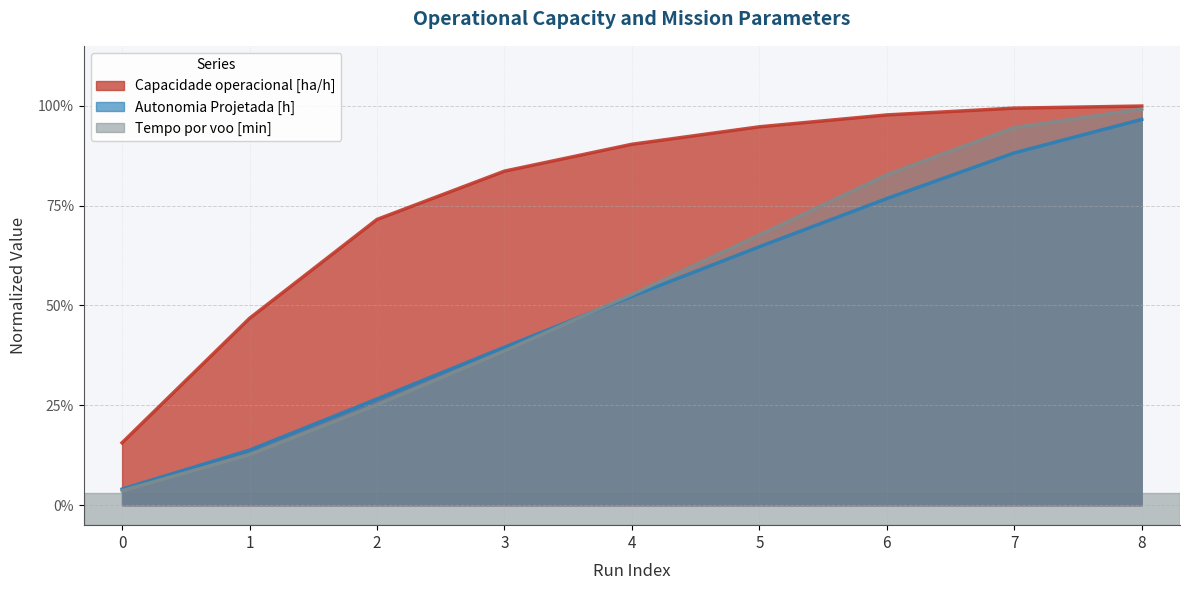

The value of Tempo por voo [min] at 7 is 0.6. True or false?

False